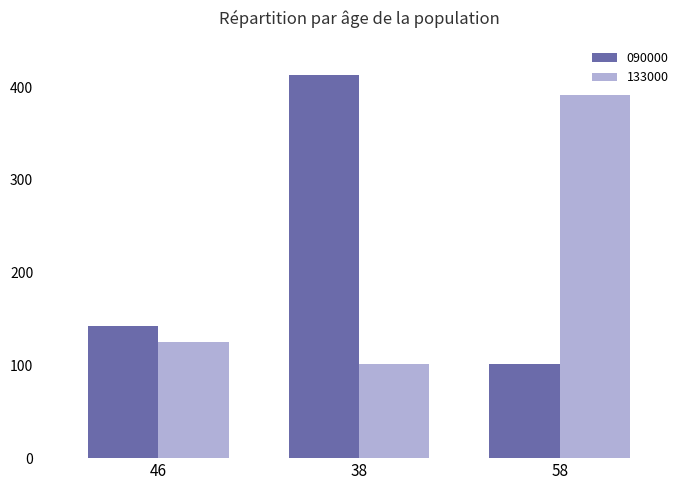

What is the difference between the maximum and minimum values in the 133000 series?

291